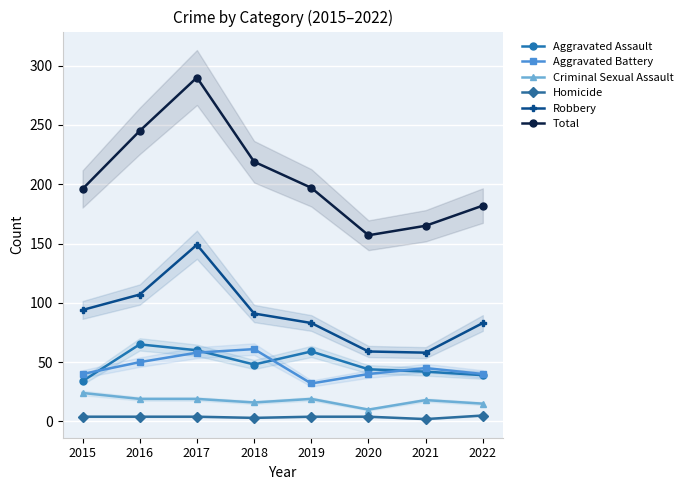

How many interior local peaks does the Robbery series have?

1